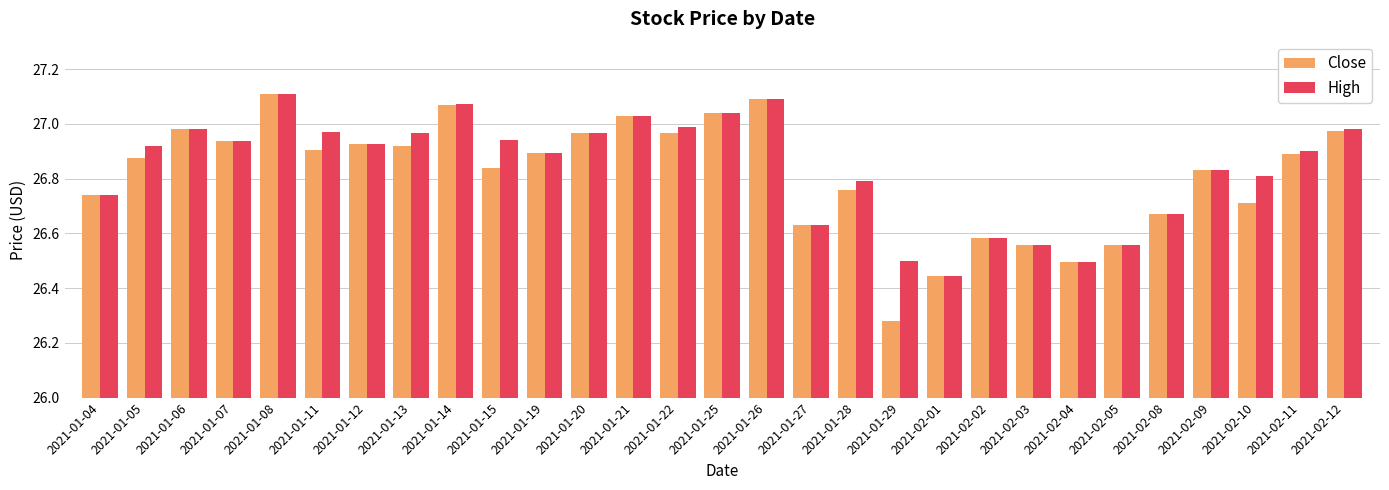

Which category has the lowest value in the Close series?

2021-01-29